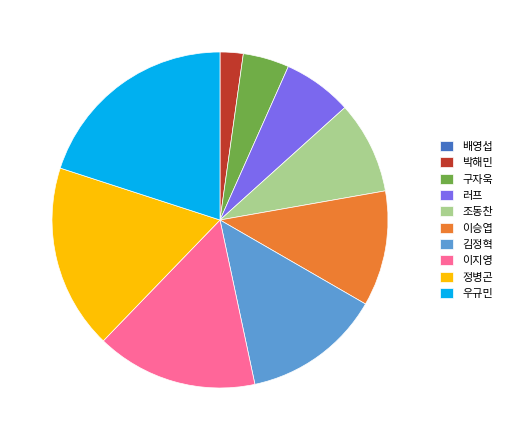

Which has a higher value, 우규민 or 구자욱?

우규민